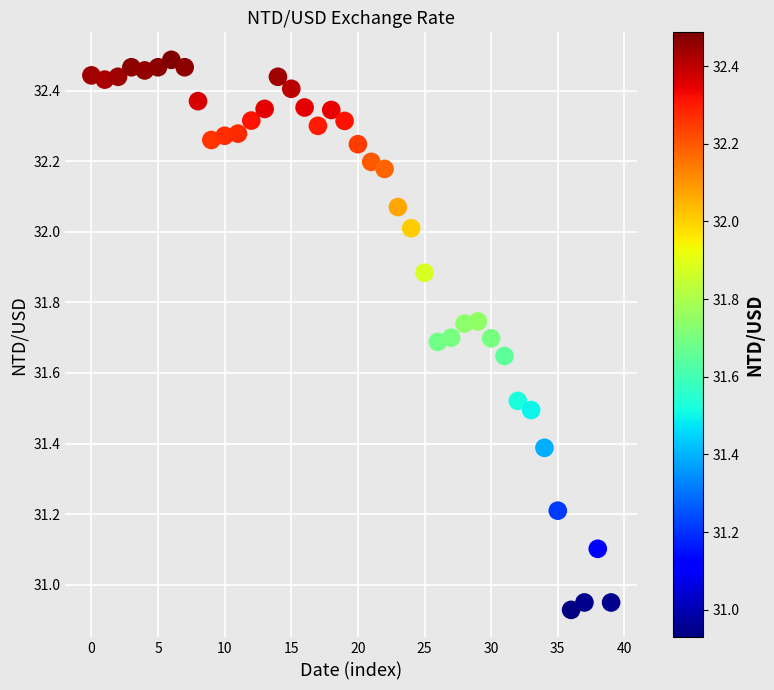

How many points are shown in the scatter plot?

40